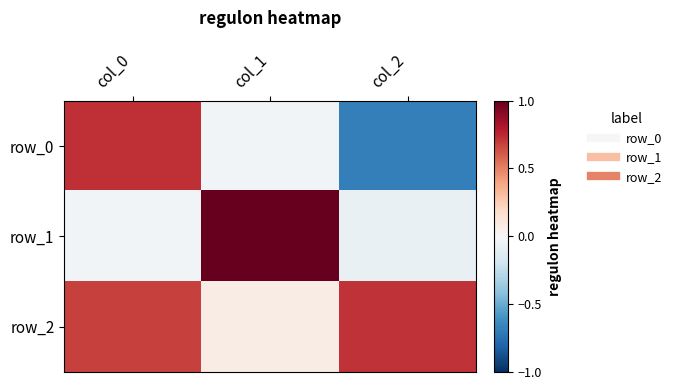

At which category is the sum across all series the highest?

col_0